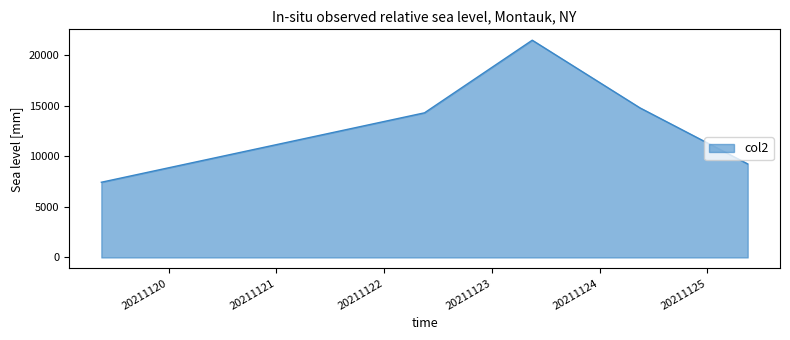

True or false: the data has more than 1 interior local peaks.

False